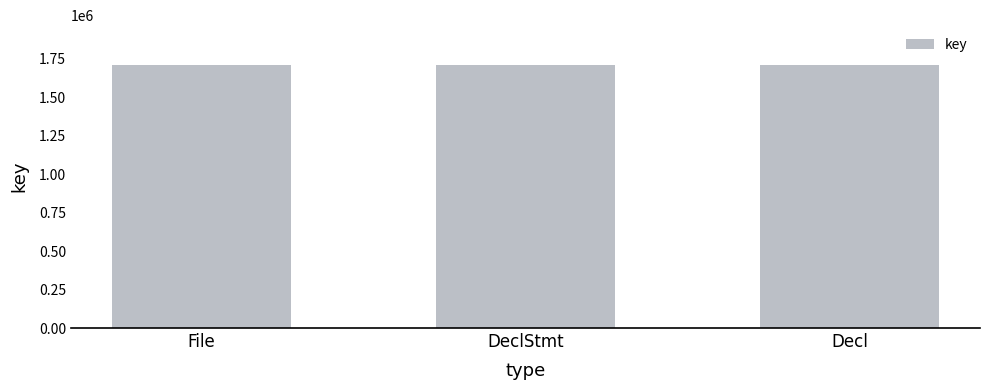

What is the difference between the values at Decl and DeclStmt?

1